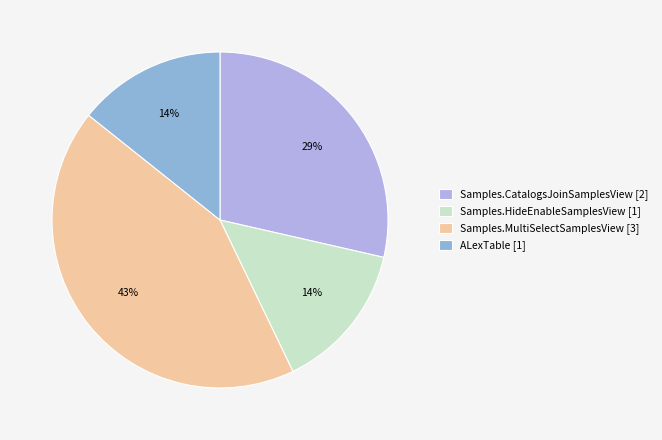

How many slices are in this pie chart?

4